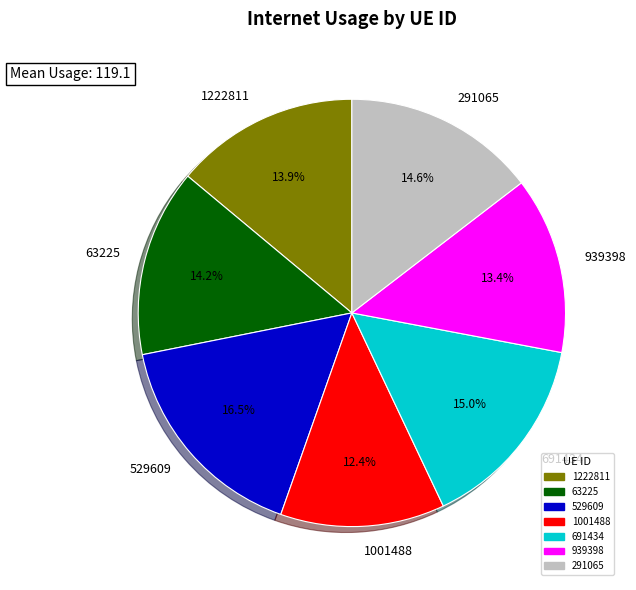

What percentage is NOT represented by 1222811?

86.1%